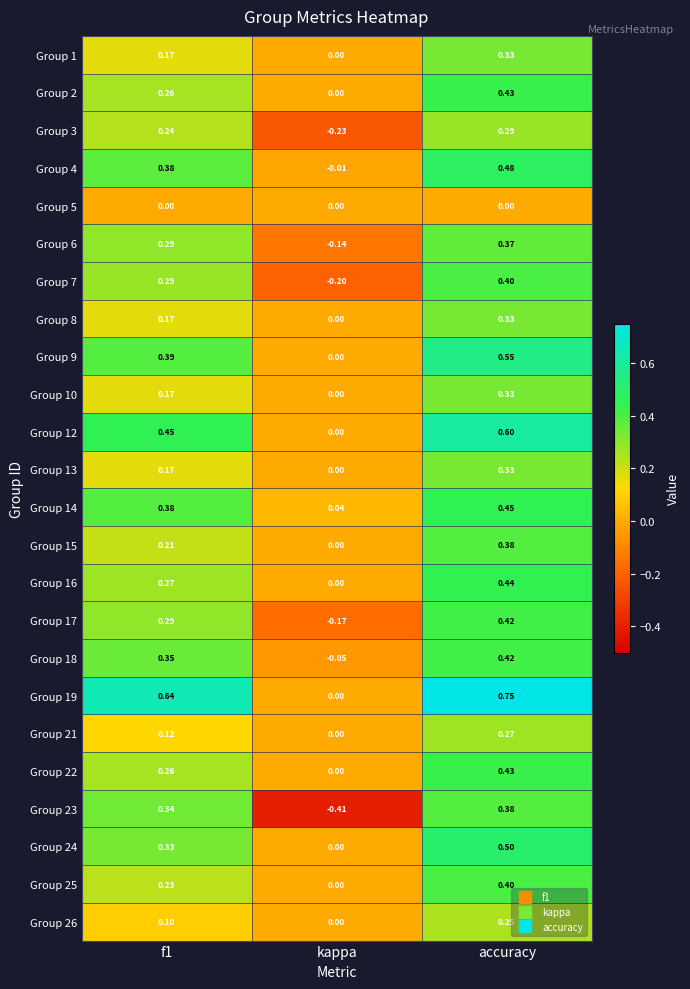

At which category is the sum across all series the highest?

accuracy